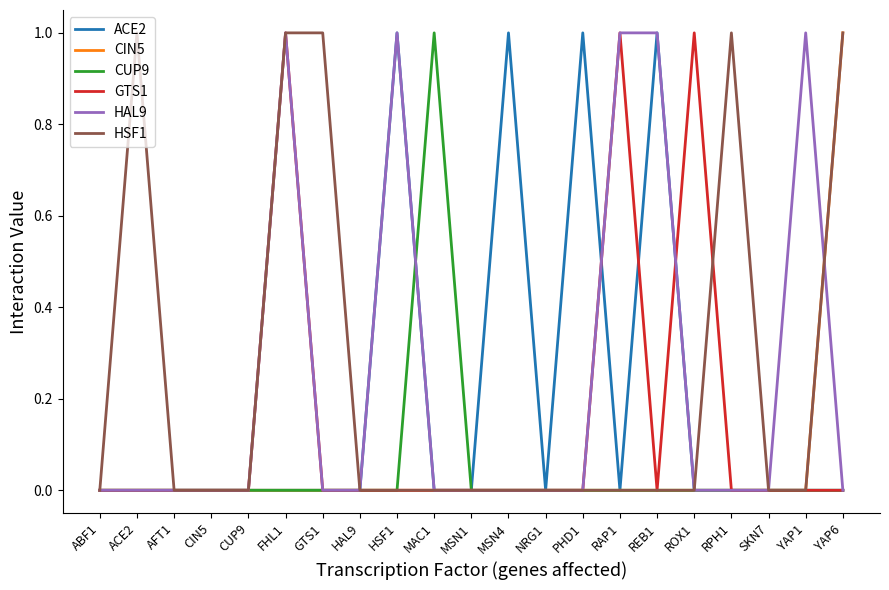

Is it true that HSF1 equals 0 at MAC1?

True